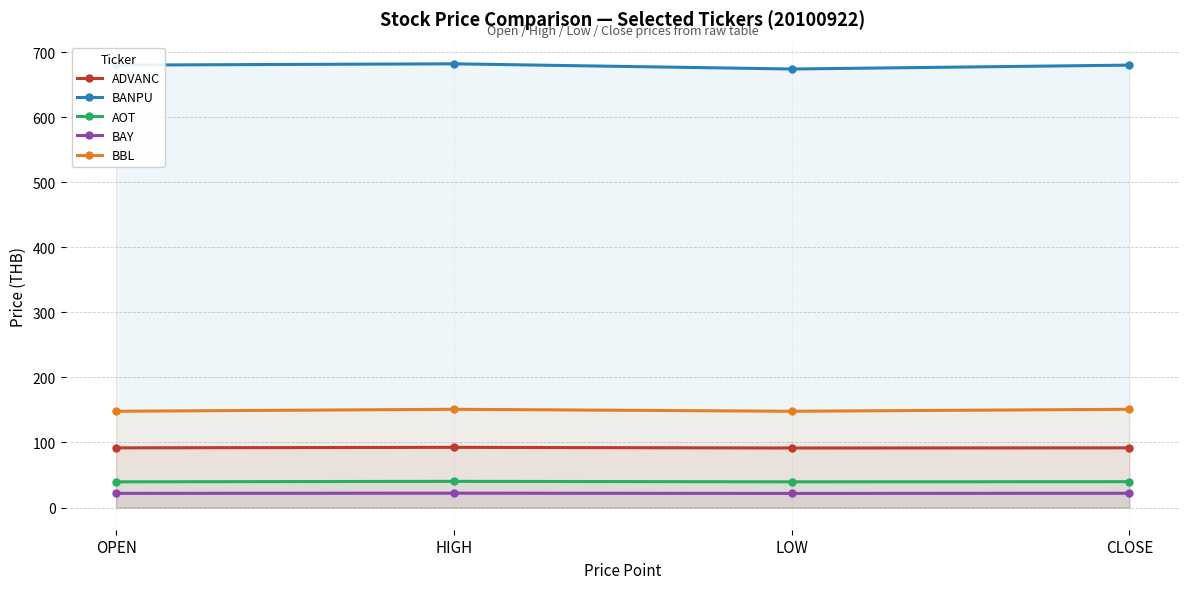

The ADVANC series shows 91.5 at LOW. True or false?

True